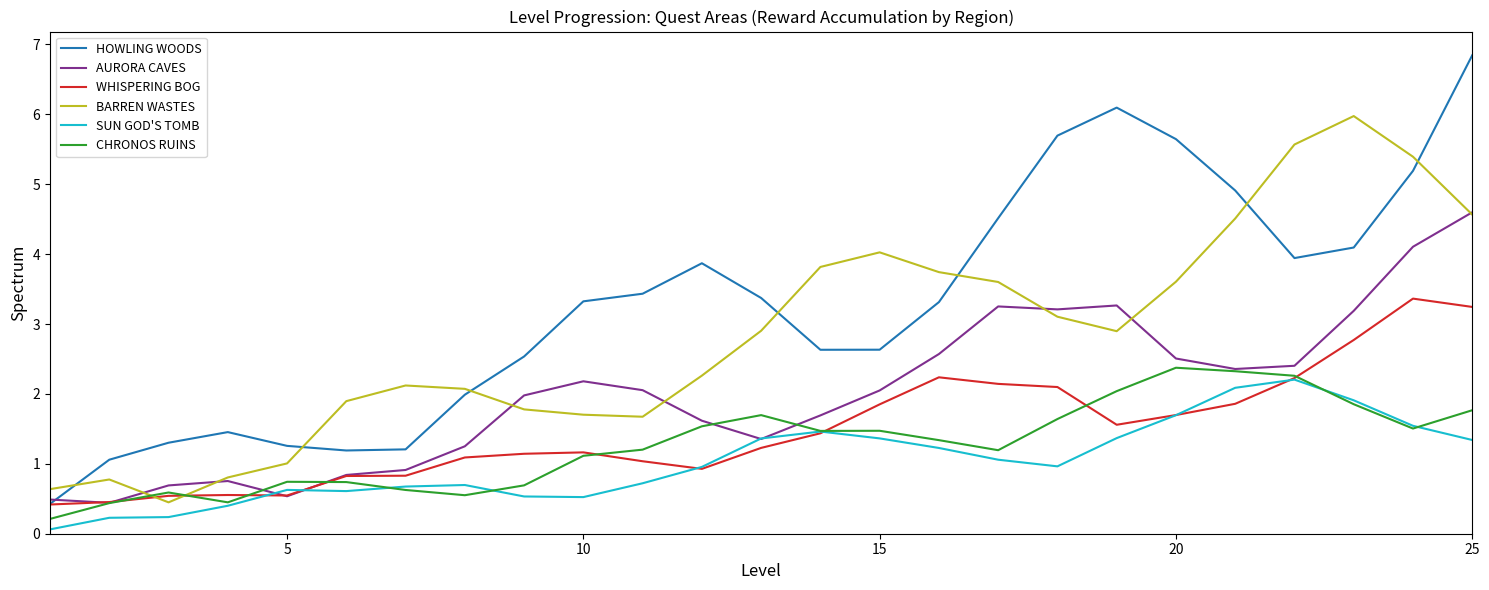

True or false: BARREN WASTES and WHISPERING BOG cross at least once.

True